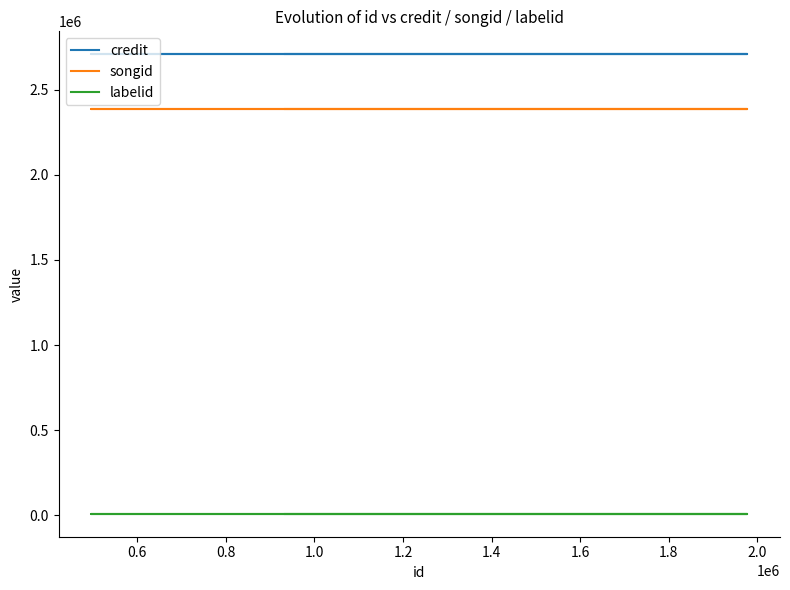

What is the total value across all series at 1.0?

5104392